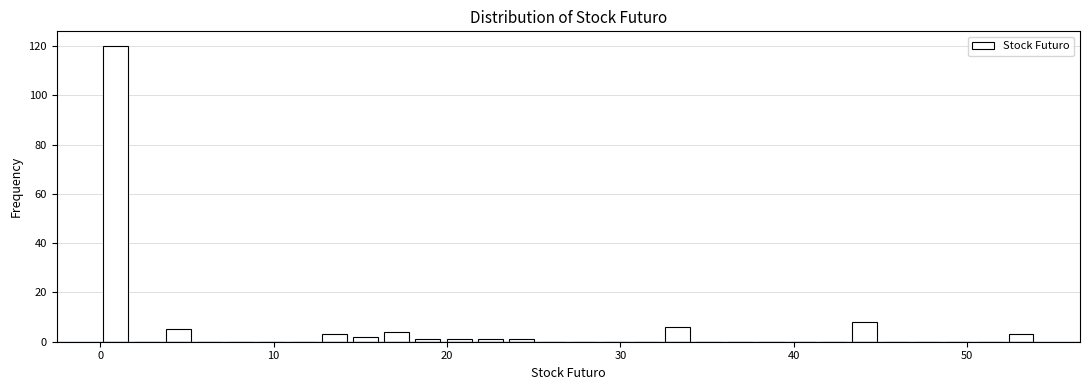

Read against the x-axis, roughly where is the centre of the tallest bar?

1